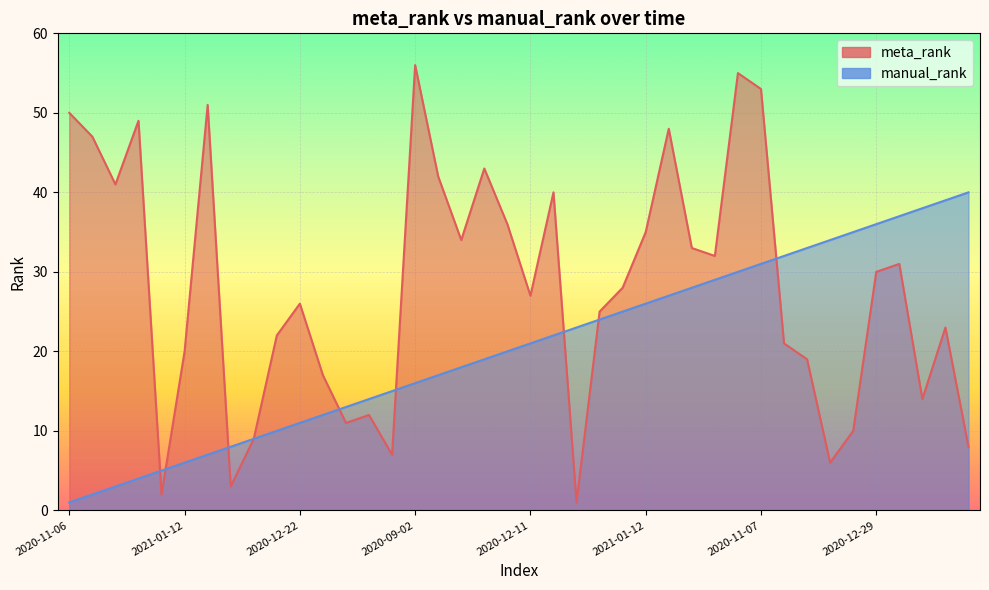

Is the value of manual_rank at 2021-01-11 greater than the value of meta_rank at 2020-11-06?

No